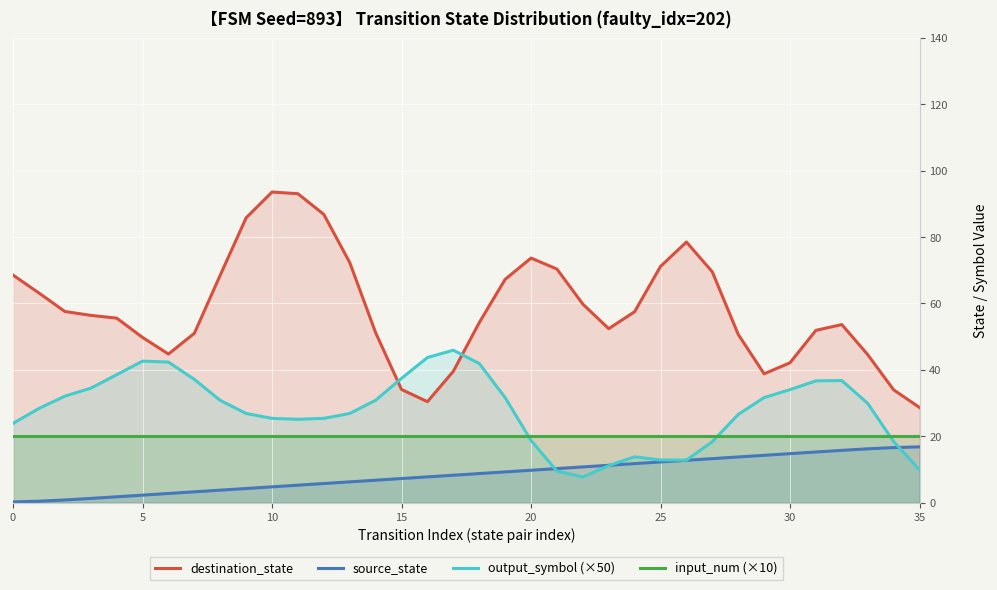

Which category has the highest value across all series?

10